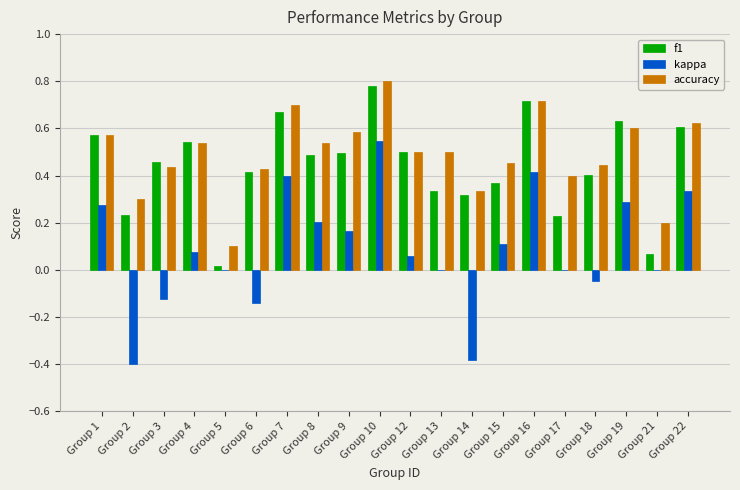

Is it true that f1 equals 0.1 at Group 4?

False